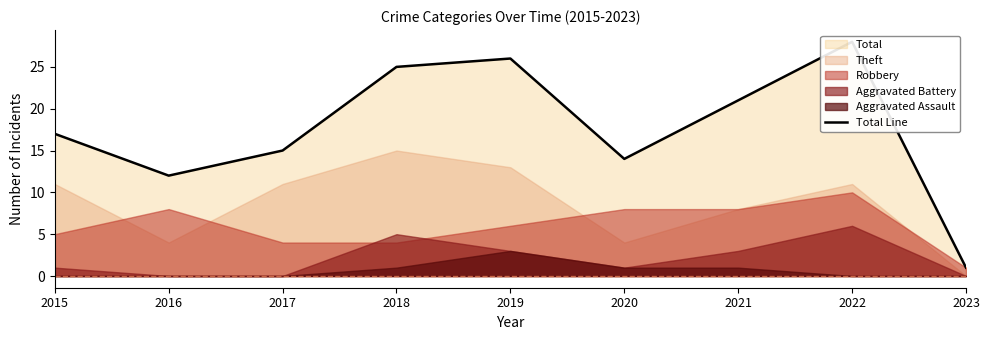

Rank the categories by value from lowest to highest.

2023, 2016, 2020, 2017, 2015, 2021, 2018, 2019, 2022